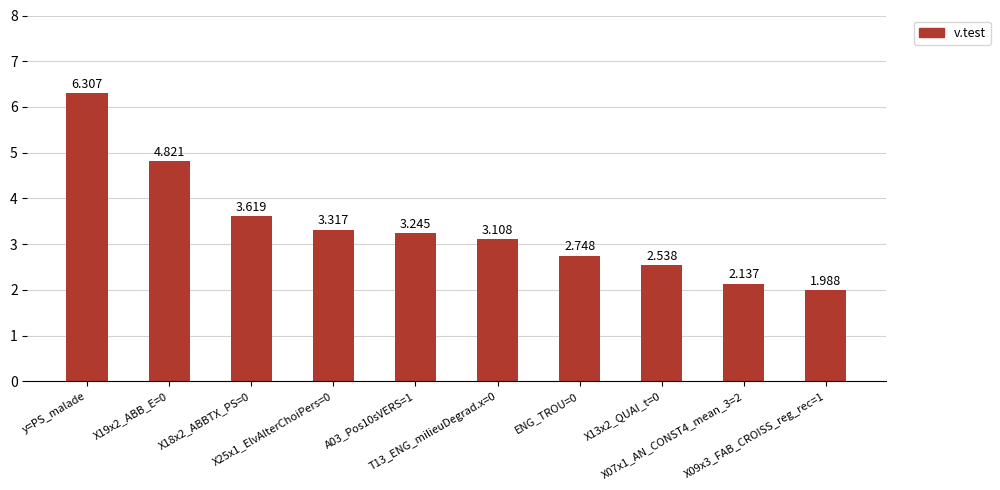

List the labels in order of value, smallest first.

X09x3_FAB_CROISS_reg_rec=1, X07x1_AN_CONST4_mean_3=2, X13x2_QUAI_t=0, ENG_TROU=0, T13_ENG_milieuDegrad.x=0, A03_Pos10sVERS=1, X25x1_ElvAlterChoiPers=0, X18x2_ABBTX_PS=0, X19x2_ABB_E=0, y=PS_malade